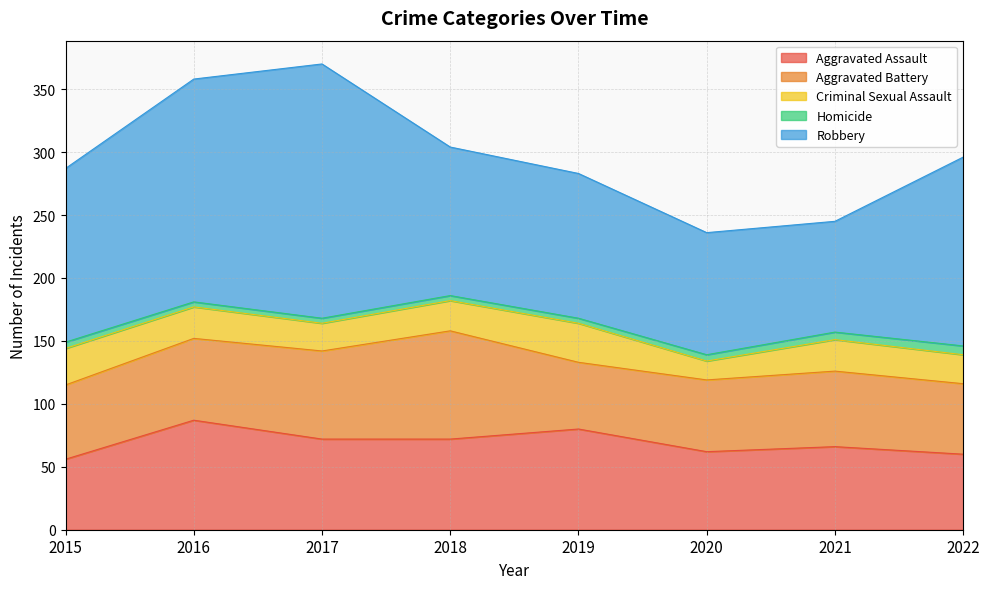

Does the chart have visible grid lines?

Yes